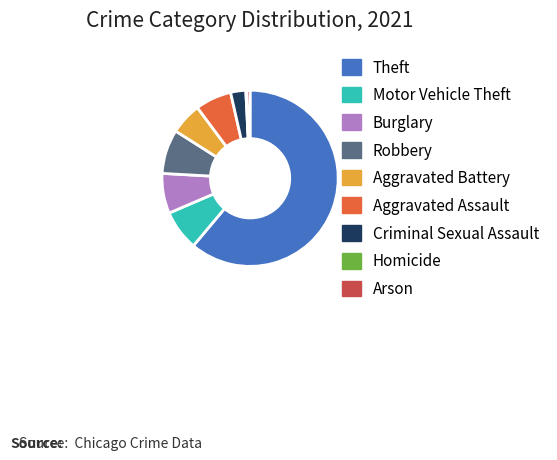

Is it true that Aggravated Assault is 18% of the pie?

False